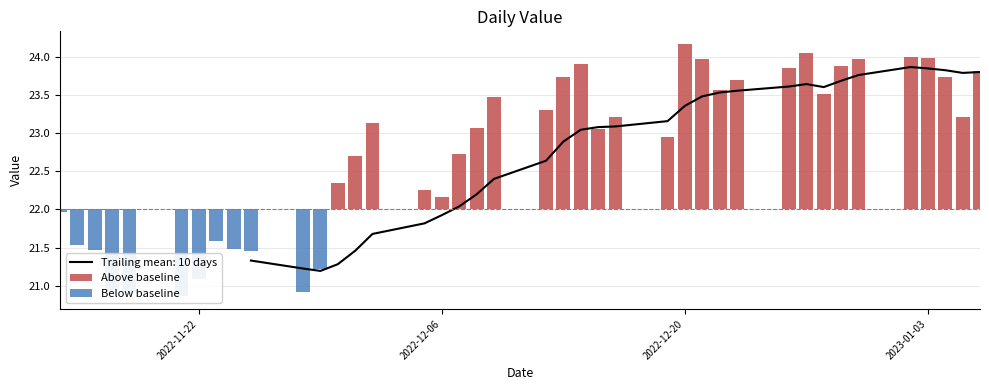

Is it true that Below baseline equals 0.7 at 28?

False